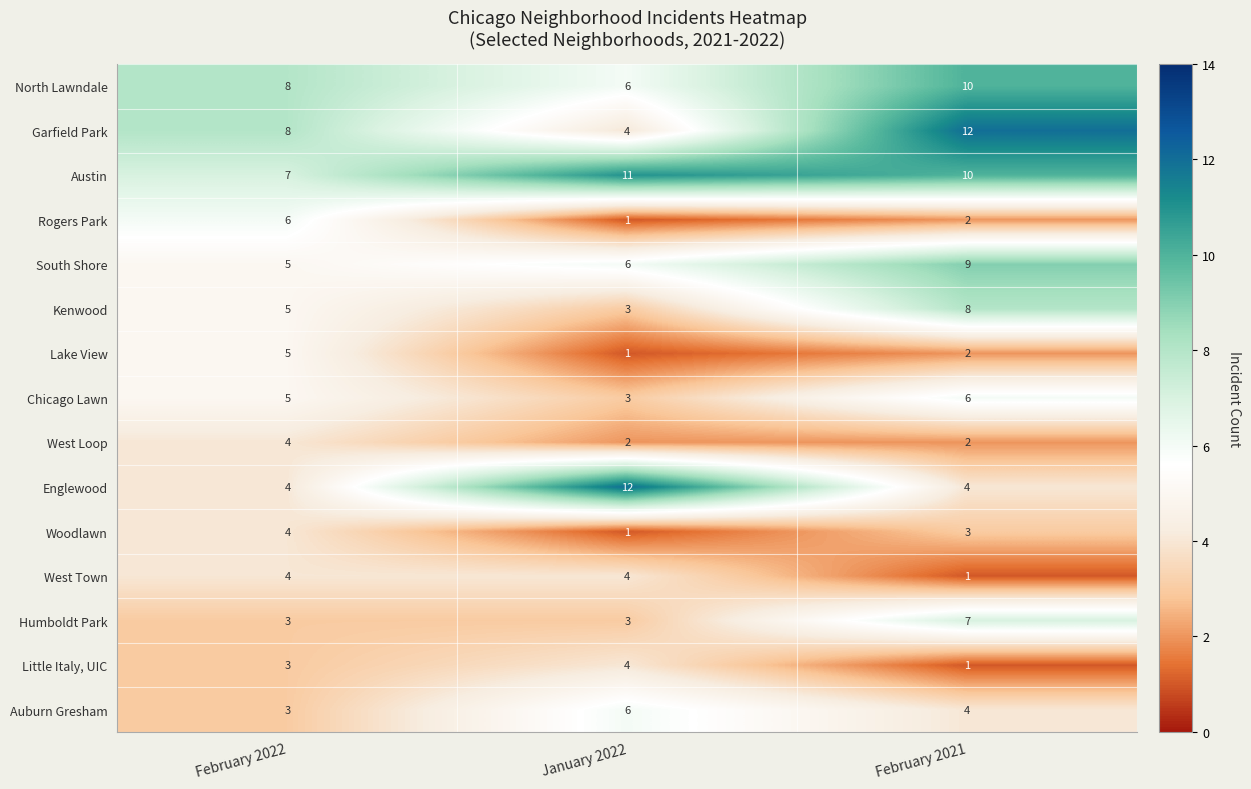

Which series changed the most between February 2022 and January 2022?

Englewood